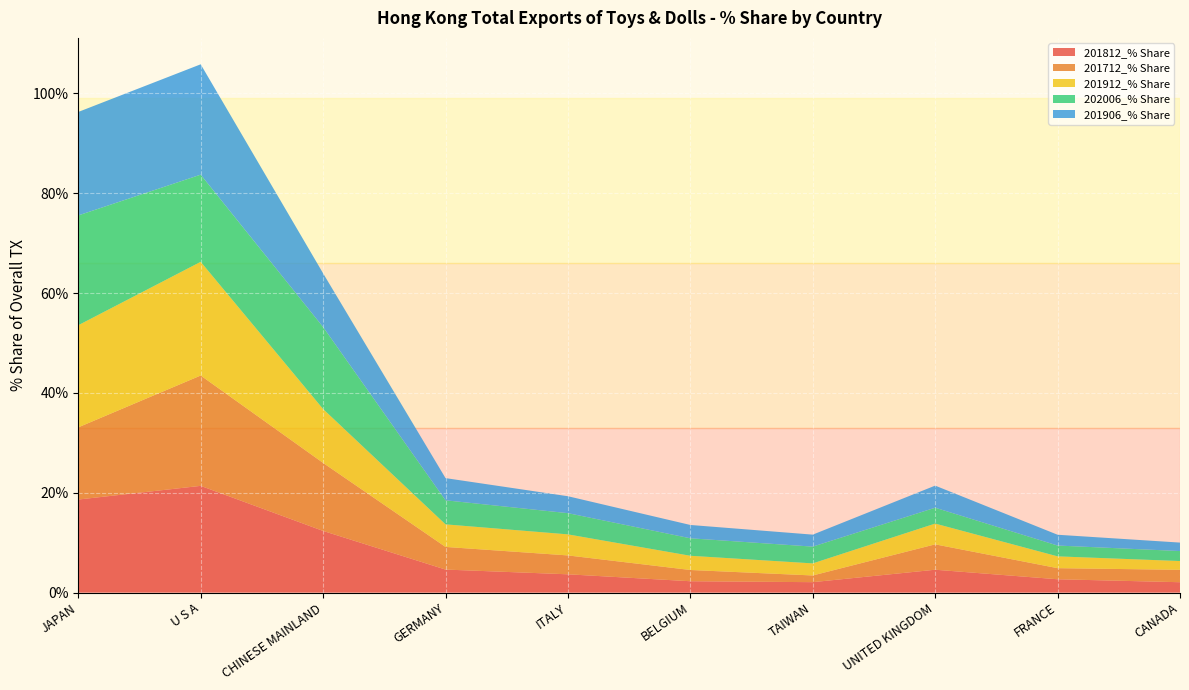

Reading left to right, what are all the values shown in this chart?

201812_% Share: JAPAN=18.6	U S A=21.4	CHINESE MAINLAND=12.3	GERMANY=4.6	ITALY=3.7	BELGIUM=2.3	TAIWAN=2.1	UNITED KINGDOM=4.6	FRANCE=2.7	CANADA=2.1
201712_% Share: JAPAN=14.5	U S A=22.1	CHINESE MAINLAND=13.6	GERMANY=4.5	ITALY=3.8	BELGIUM=2.3	TAIWAN=1.3	UNITED KINGDOM=5.1	FRANCE=2.2	CANADA=2.5
201912_% Share: JAPAN=20.5	U S A=22.8	CHINESE MAINLAND=10.8	GERMANY=4.5	ITALY=4.2	BELGIUM=2.9	TAIWAN=2.4	UNITED KINGDOM=4.2	FRANCE=2.4	CANADA=1.8
202006_% Share: JAPAN=22.0	U S A=17.5	CHINESE MAINLAND=16.4	GERMANY=4.8	ITALY=4.2	BELGIUM=3.5	TAIWAN=3.4	UNITED KINGDOM=3.2	FRANCE=2.2	CANADA=2.0
201906_% Share: JAPAN=20.7	U S A=22.1	CHINESE MAINLAND=10.8	GERMANY=4.4	ITALY=3.4	BELGIUM=2.7	TAIWAN=2.4	UNITED KINGDOM=4.4	FRANCE=2.2	CANADA=1.7